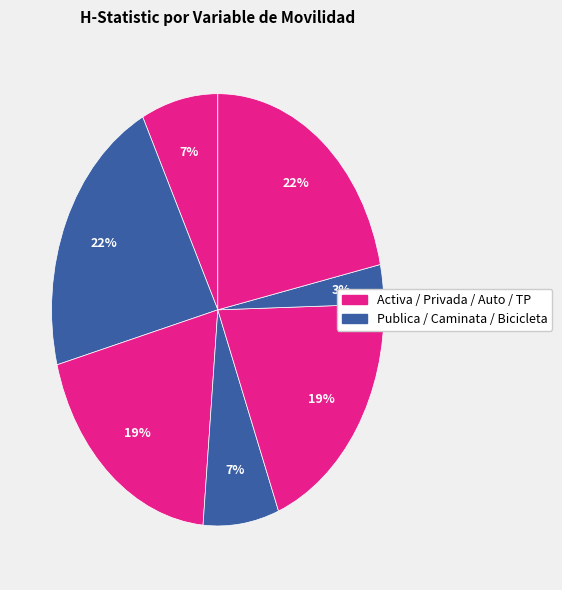

Count the number of slices in the pie.

7